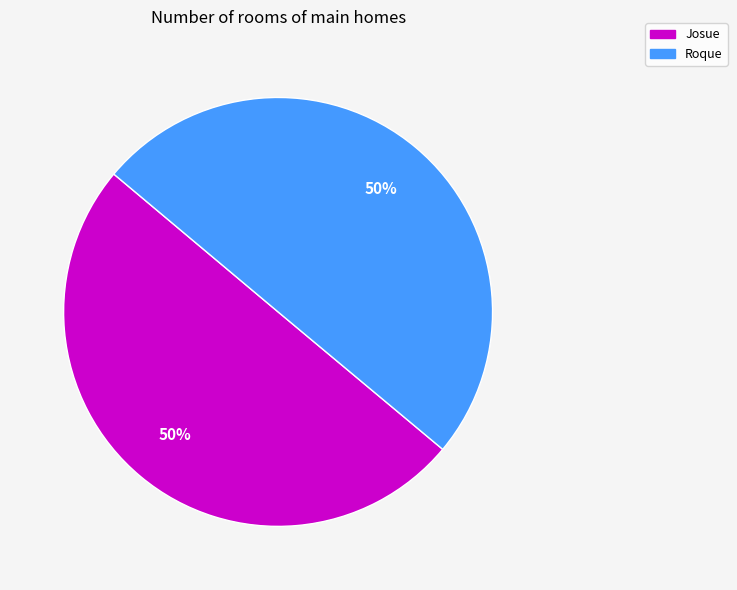

Combined, do Josue and Roque account for over 50%?

Yes